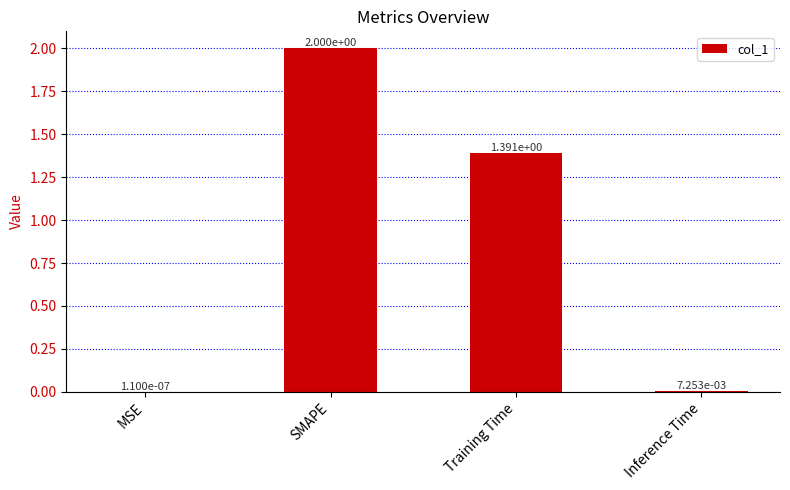

What is the sum of all values?

3.4